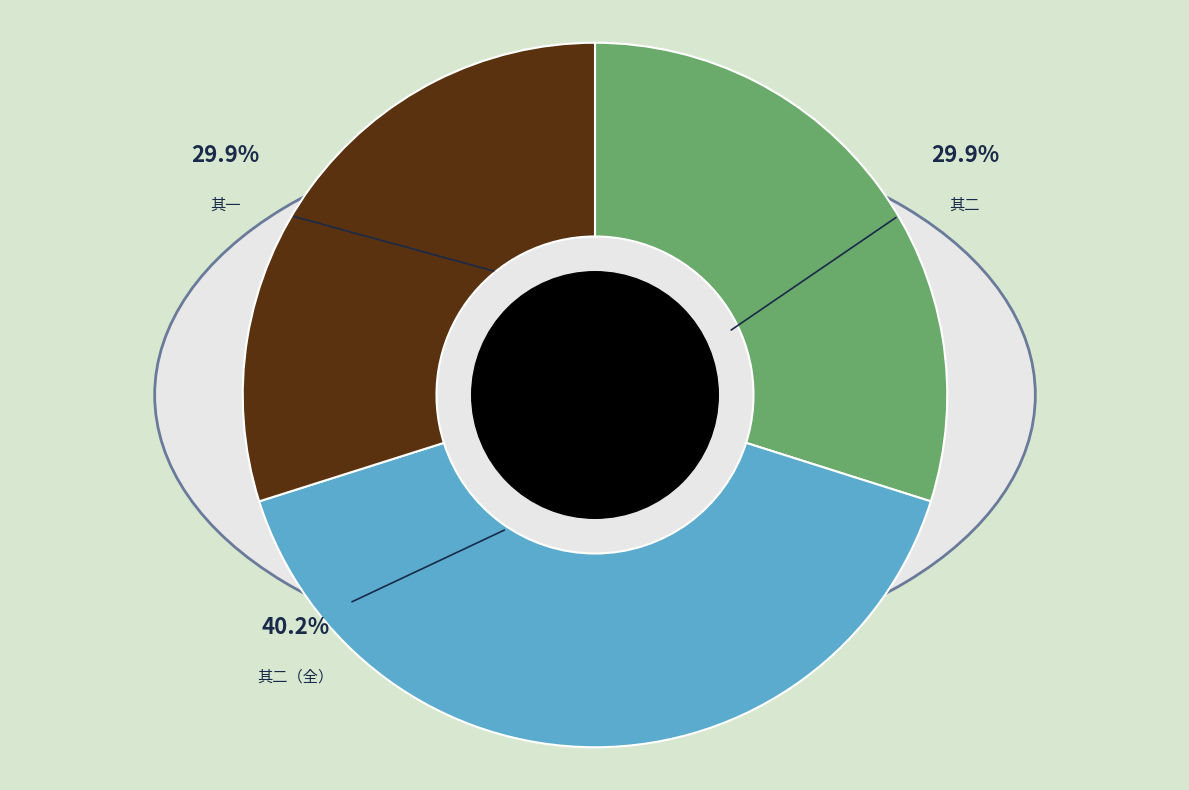

Between 次韵酬蒋宗谊节推见寄二首 and 次韵酬蒋宗谊节推见寄二首 其一, which is larger?

次韵酬蒋宗谊节推见寄二首